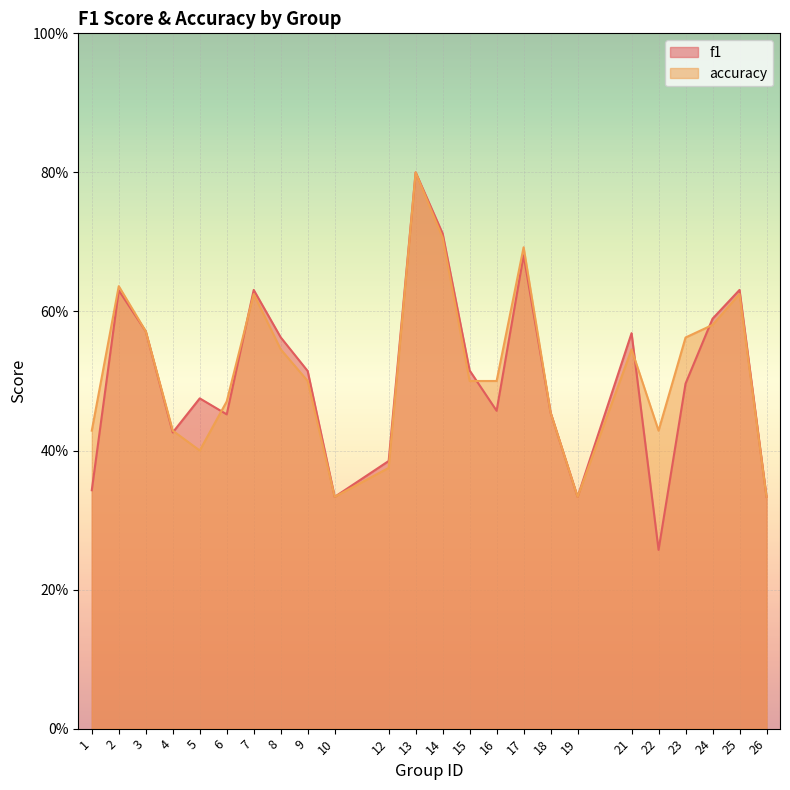

What is the value of the f1 point at the 20th from the left?

0.3